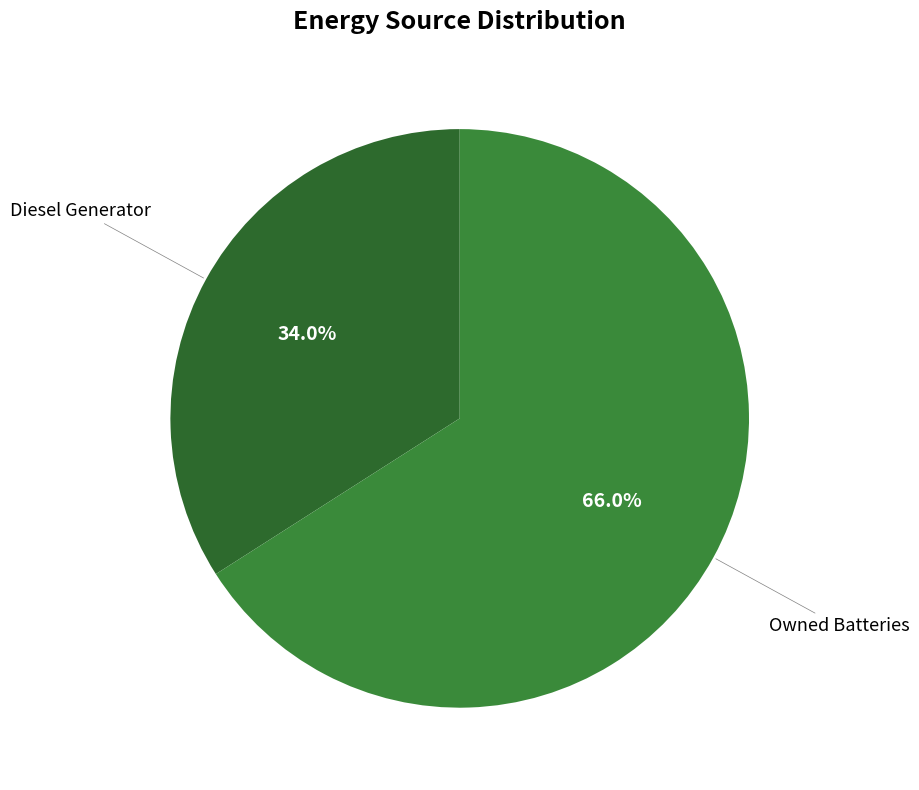

Count the number of slices in the pie.

2